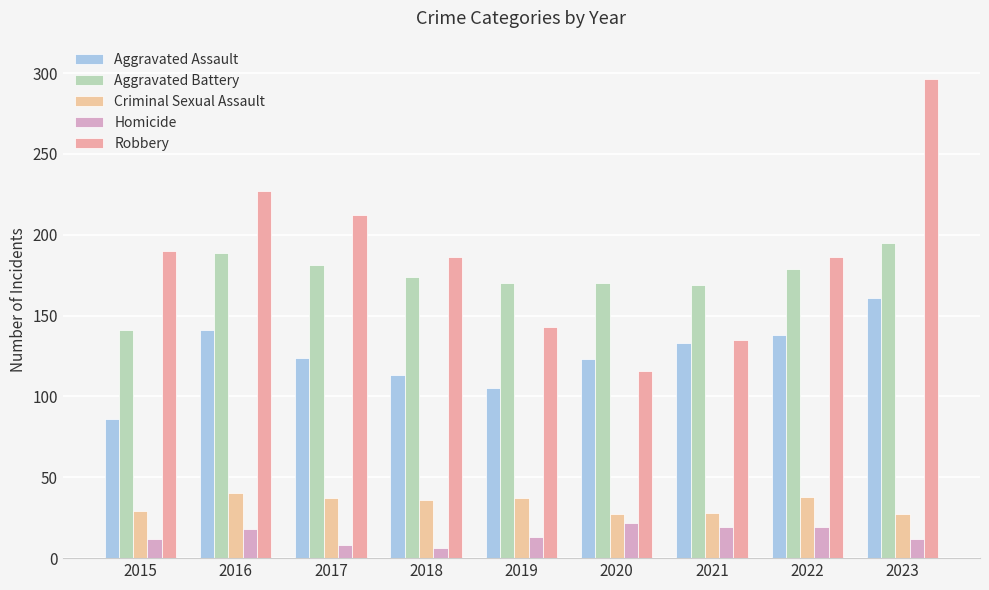

How many values in the Criminal Sexual Assault series are below 36?

4